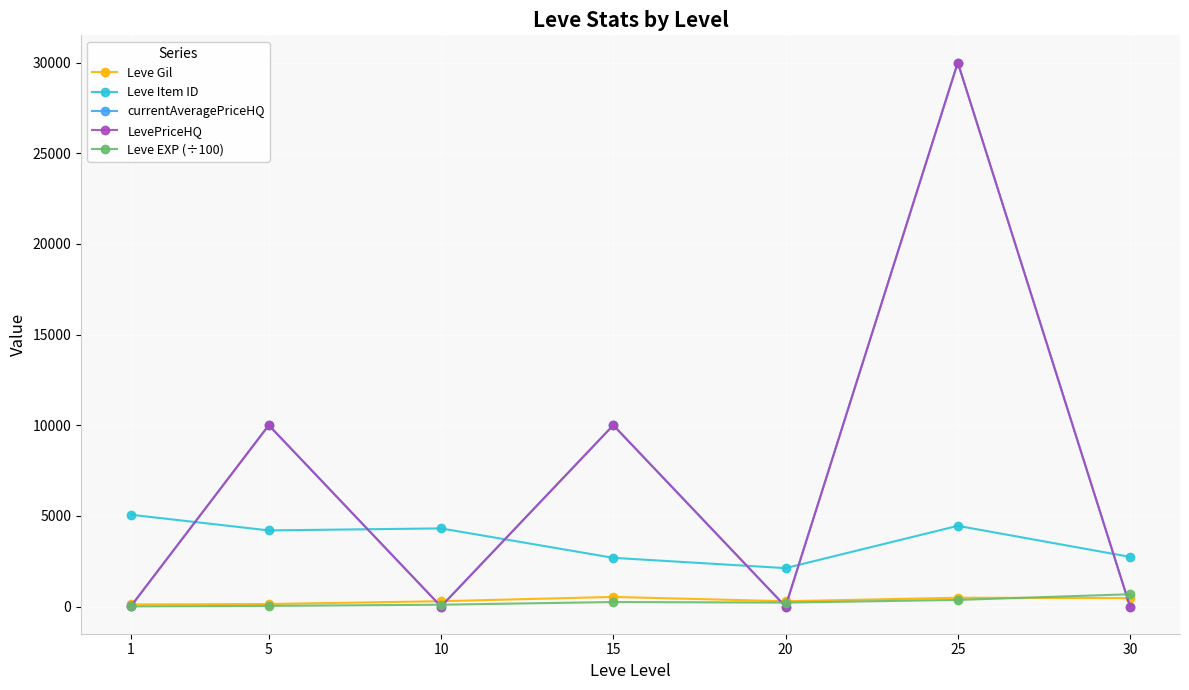

Is this an area chart (filled region under the line)?

No